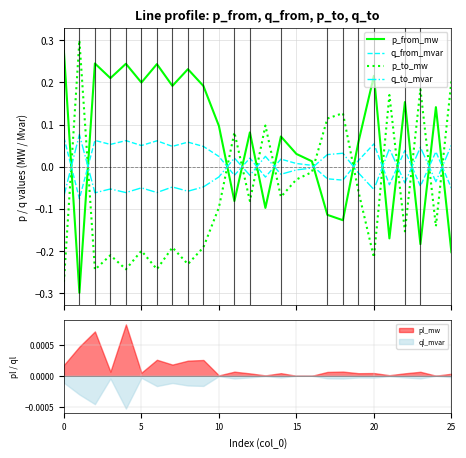

Is the value of q_from_mvar at 18 greater than the value of p_to_mw at 0?

Yes